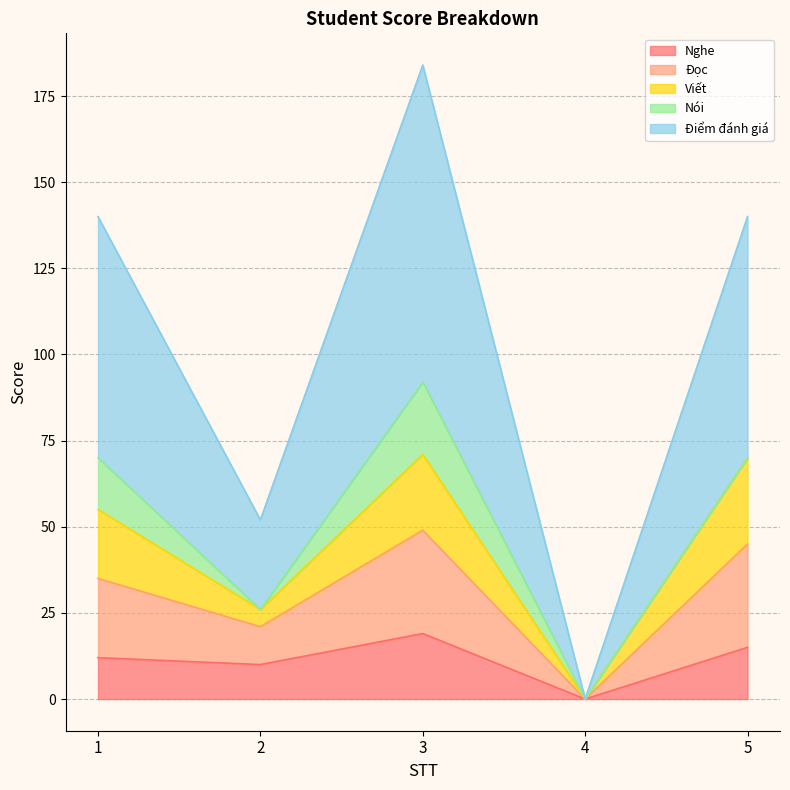

What is the value of the Điểm đánh giá point at the 3rd from the left?

92